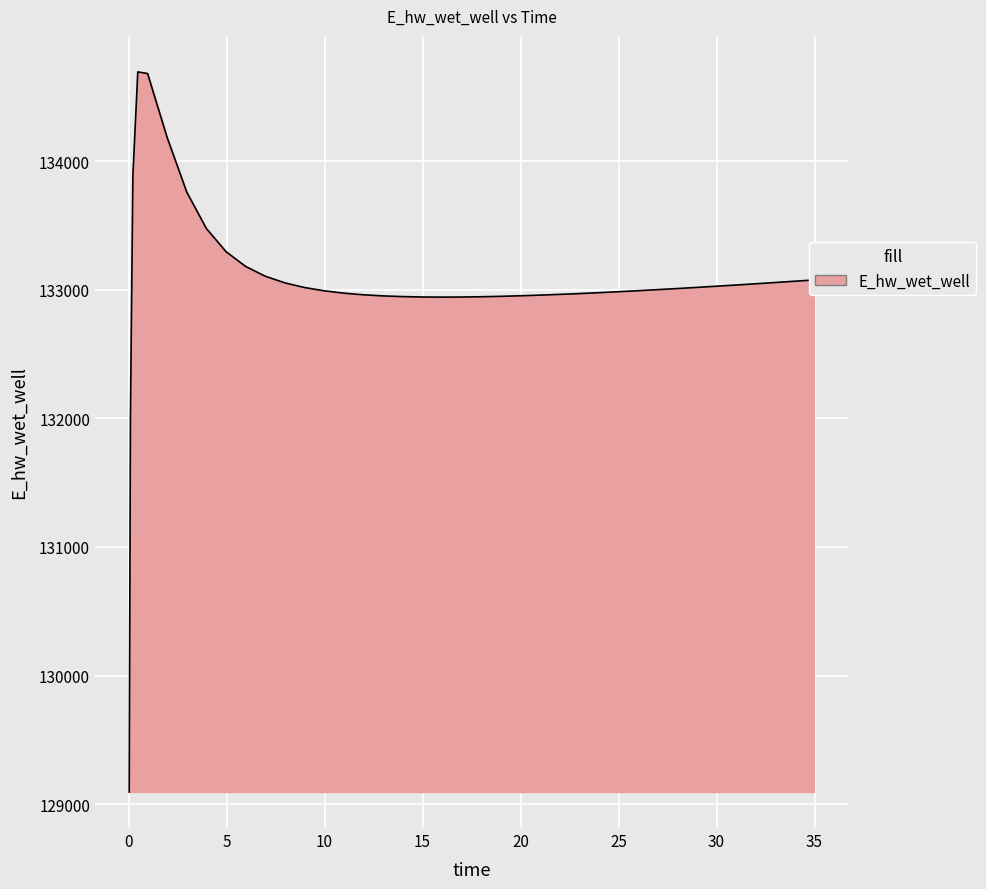

What is the difference between the maximum and minimum values?

5599.0